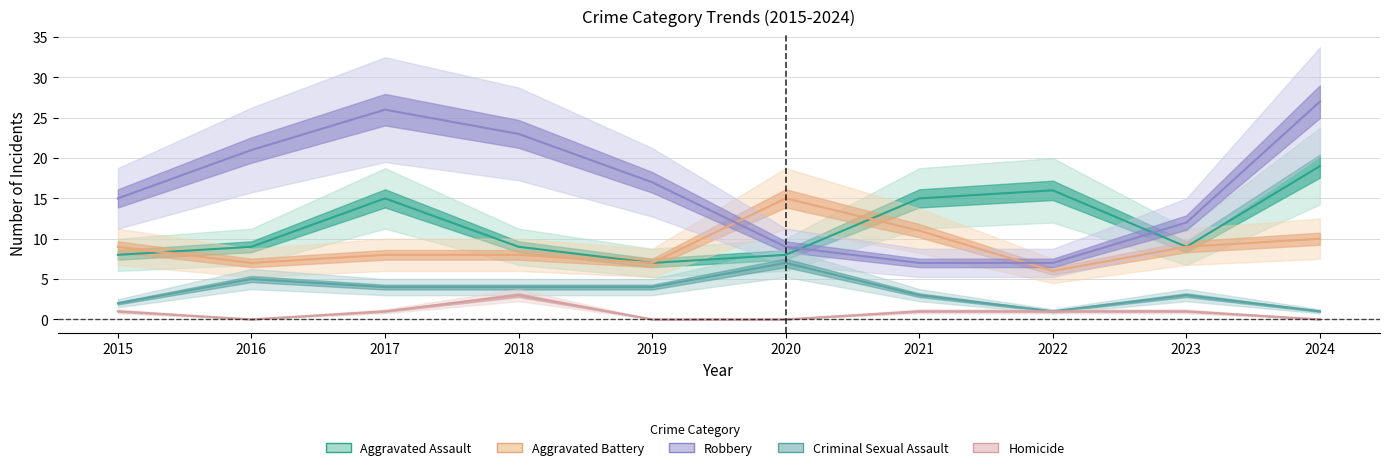

At which category is the sum across all series the highest?

2024